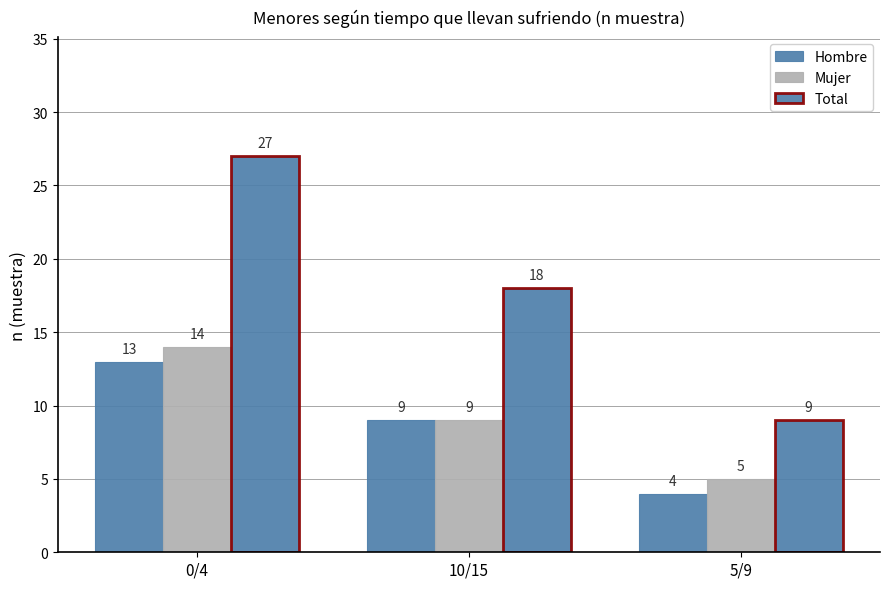

At which category is the sum across all series the highest?

0/4